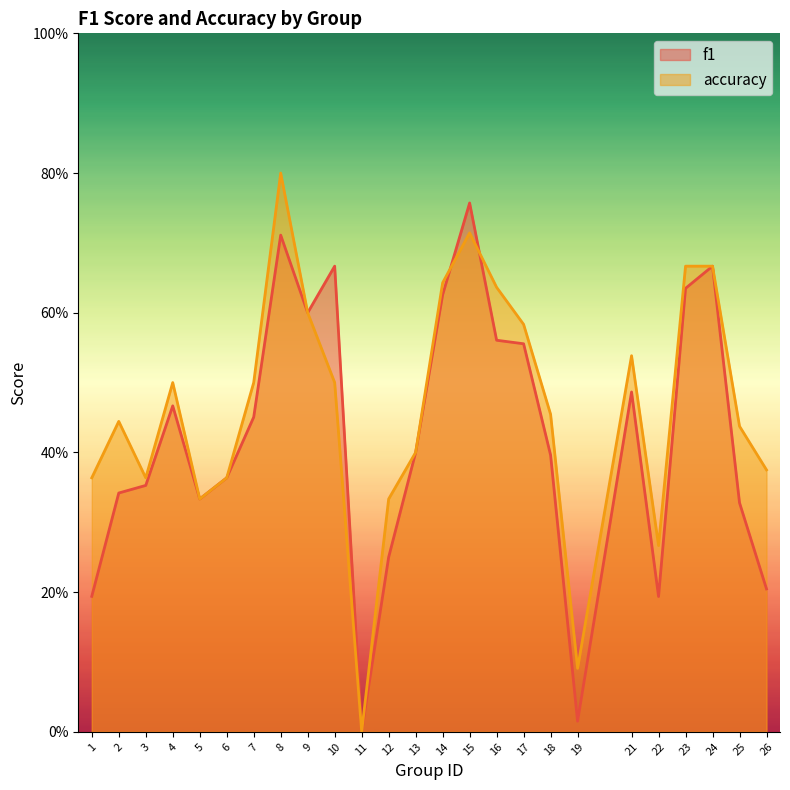

What is the difference between the maximum and minimum values in the accuracy series?

0.8